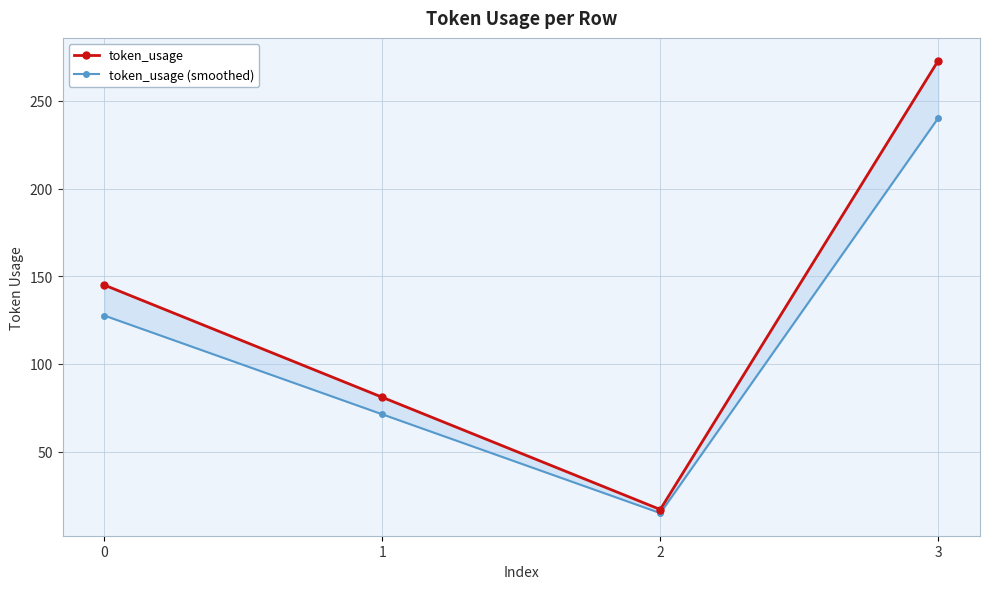

What is the difference between the maximum and minimum values in the token_usage (smoothed) series?

225.3